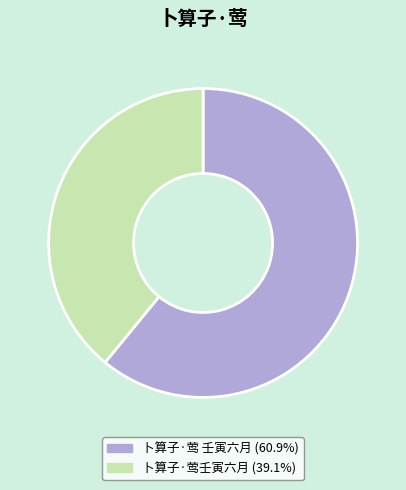

True or false: 卜算子·莺壬寅六月 accounts for 32% of the total.

False